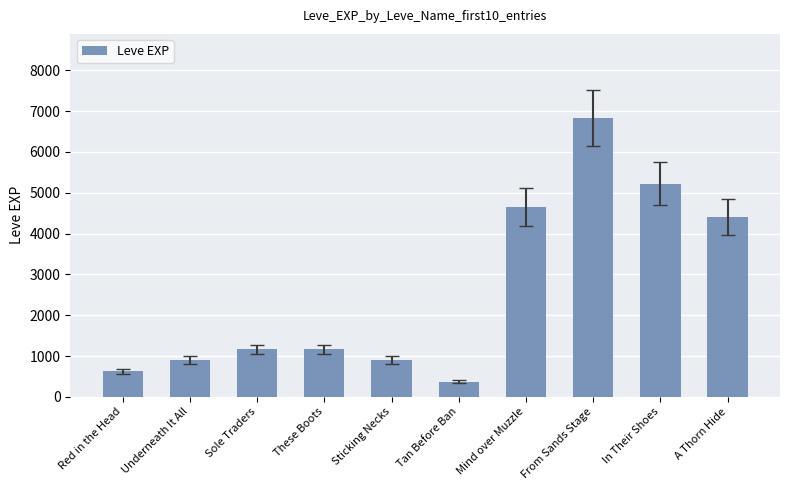

What is the difference between the maximum and minimum values?

6470